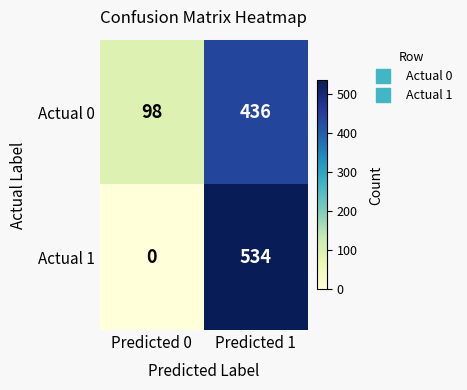

At which label does Actual 0 reach its minimum?

Predicted 0